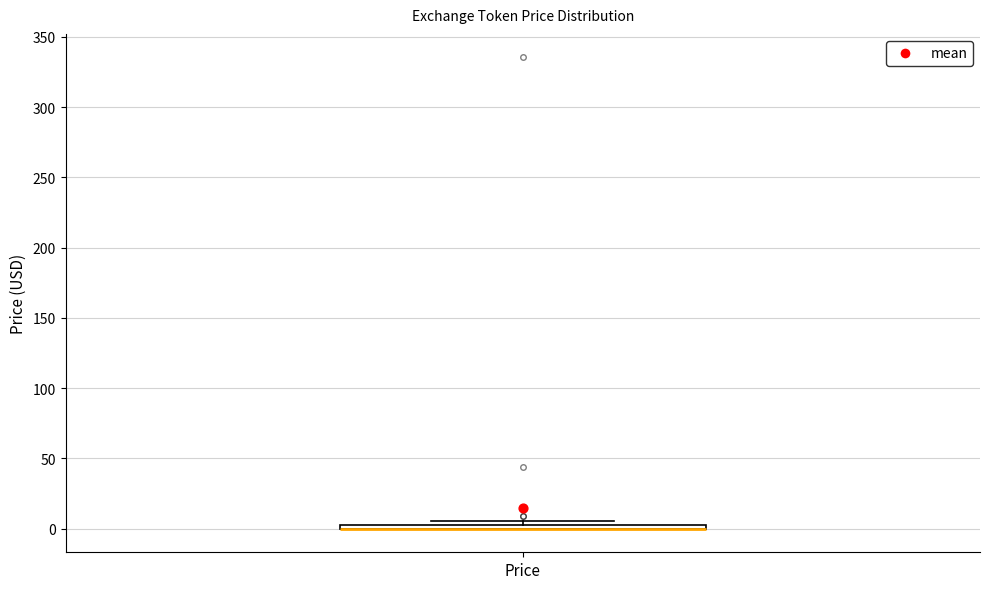

Where is the lower edge of the box for Price on the y-axis? The values are not printed on the chart, so give them approximately, as read against the axis.

0